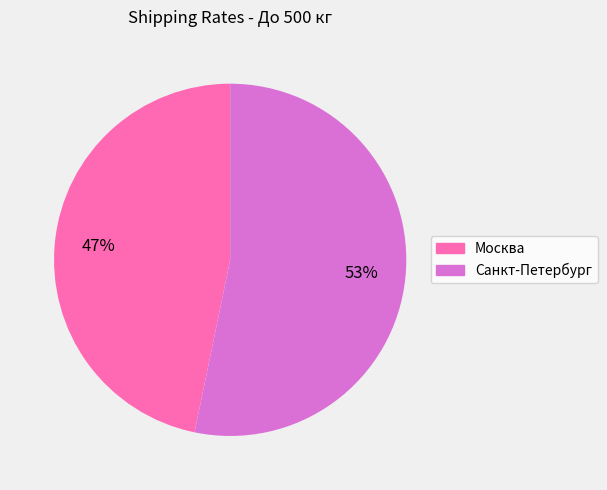

To the nearest percent, what is the difference between the Москва and Санкт-Петербург slice percentages?

6%